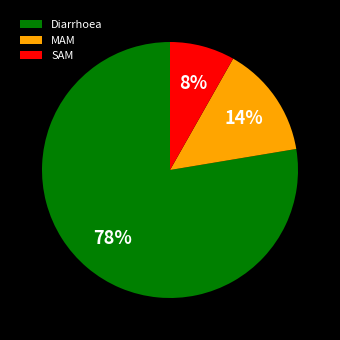

Between SAM and MAM, which is larger?

MAM